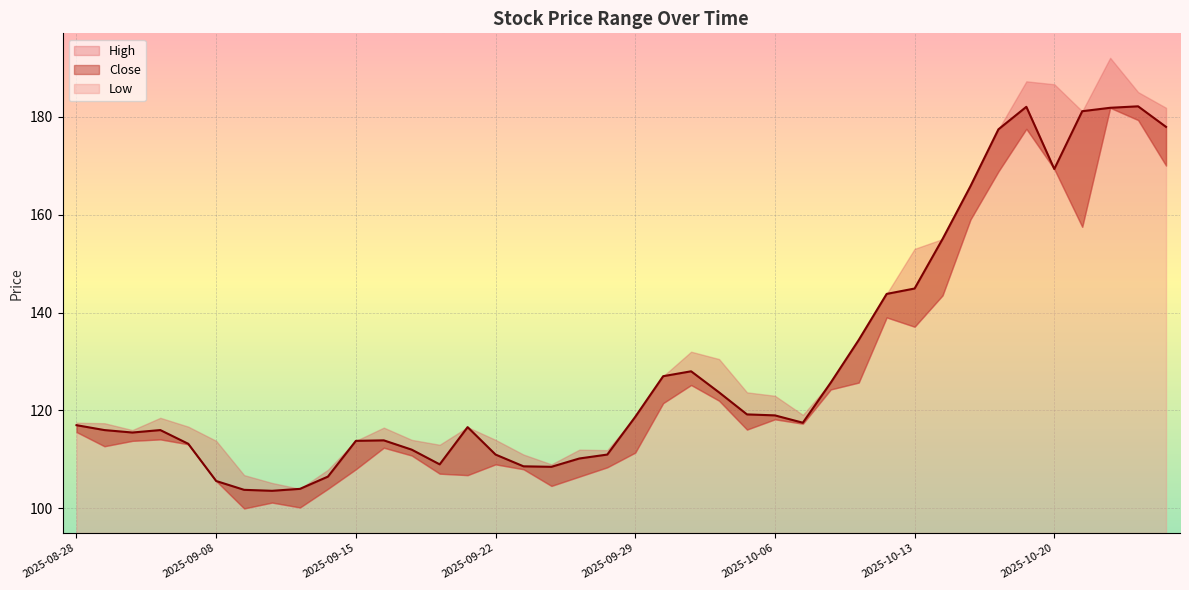

What is the maximum value shown in the chart?

192.0